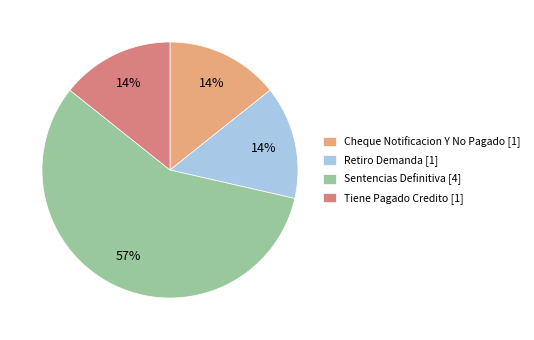

Combined, do Retiro Demanda [1] and Cheque Notificacion Y No Pagado [1] account for over 50%?

No